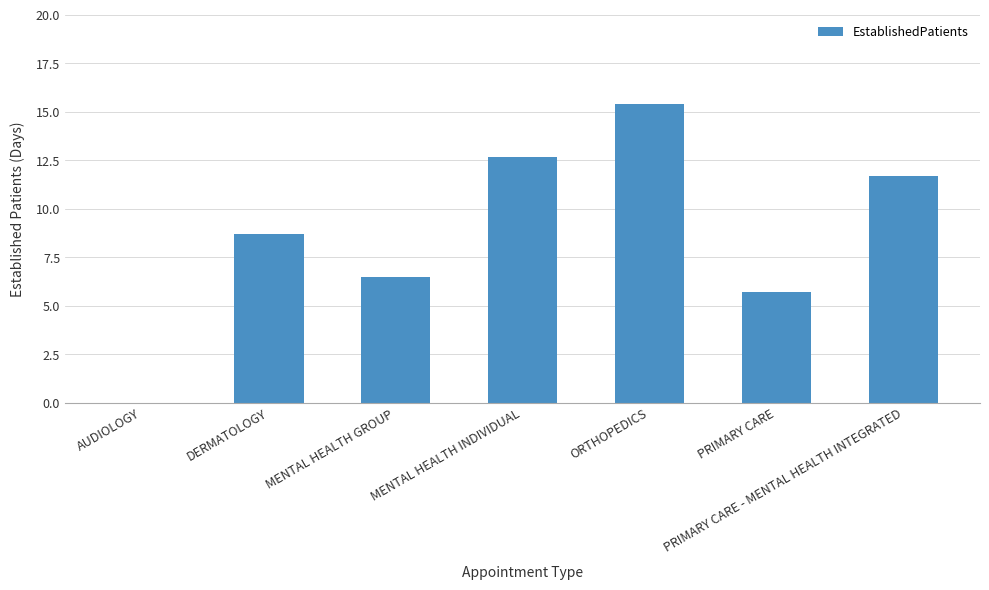

Are the bars horizontal?

No